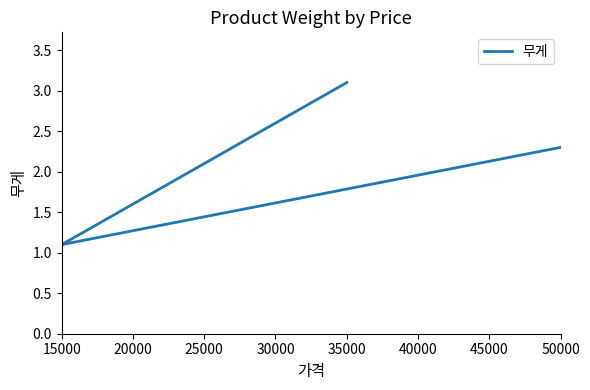

What is the value of the 3rd point from the left?

3.1